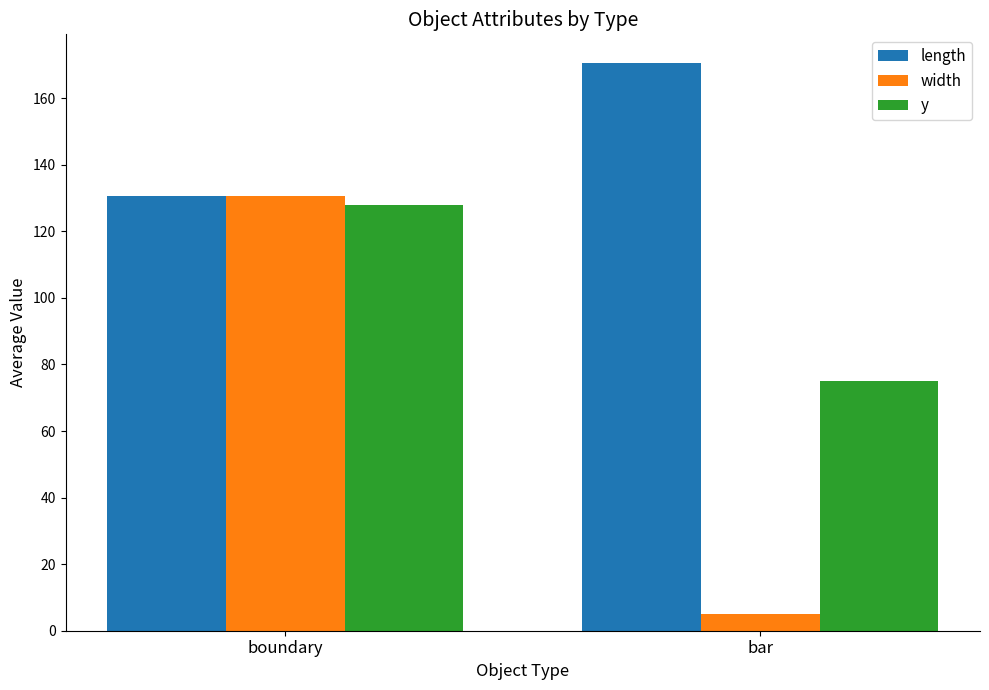

True or false: length has a value of 178.8 at boundary.

False